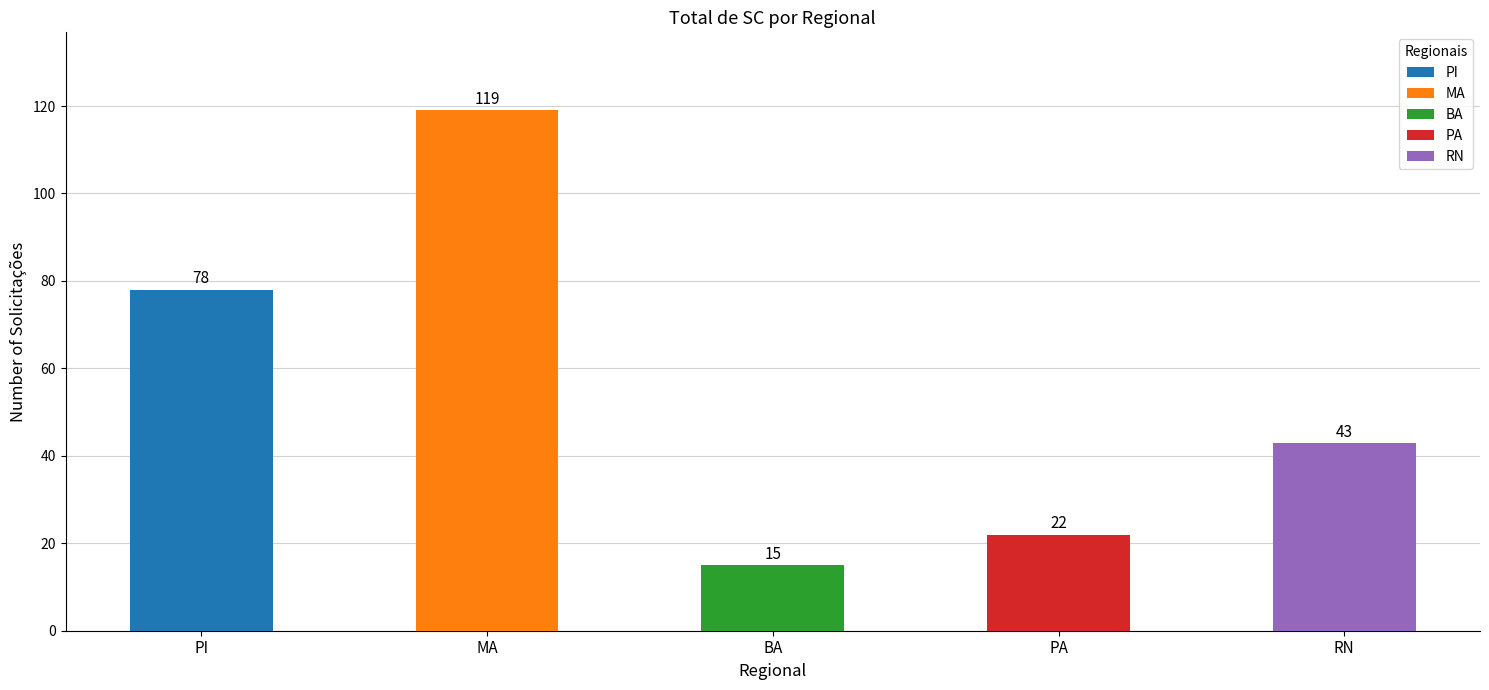

The value of RN at RN is 21. True or false?

False